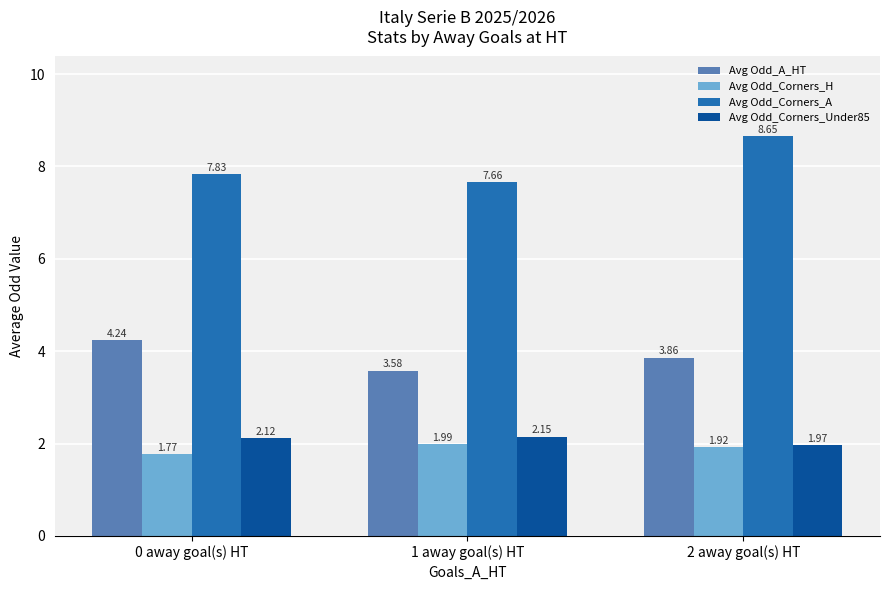

How many bars are there in total?

12